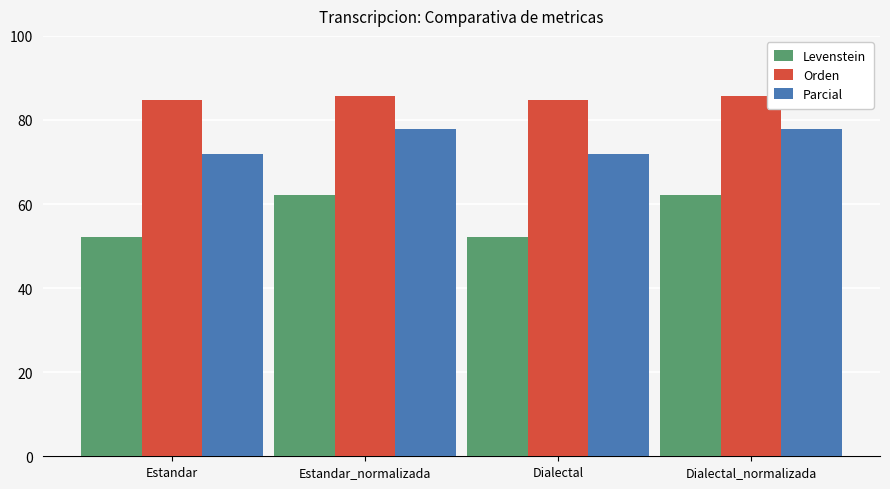

List the series in order of their peak value, lowest first.

Levenstein, Parcial, Orden